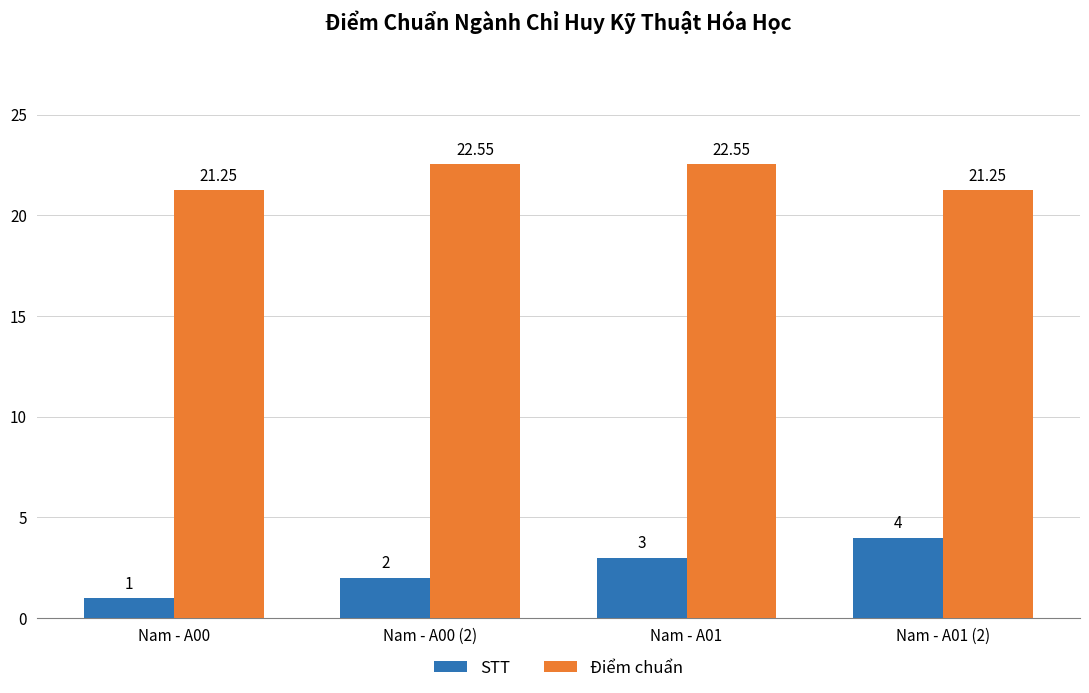

What is the difference between the STT values at Nam - A01 and Nam - A01 (2)?

1.0